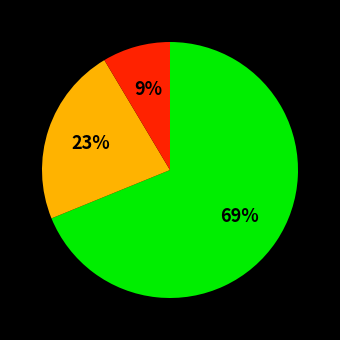

Is there any slice that represents more than half of the pie?

Yes